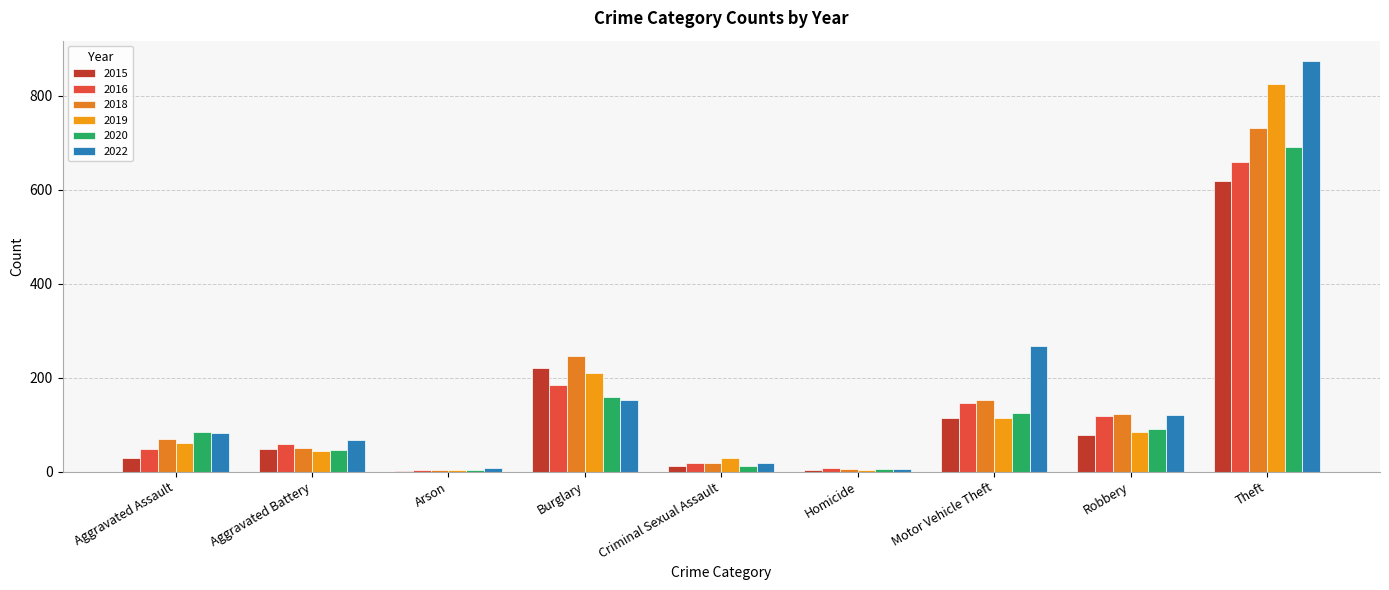

Is it true that 2016 equals 42 at Robbery?

False